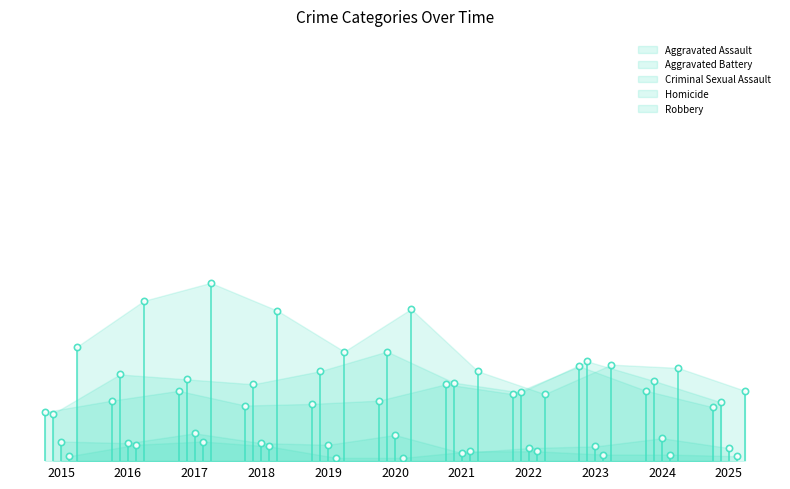

Reading left to right, extract all data points from this chart.

Aggravated Assault: 2015=30	2016=37	2017=43	2018=34	2019=35	2020=37	2021=47	2022=41	2023=58	2024=43	2025=33
Aggravated Battery: 2015=29	2016=53	2017=50	2018=47	2019=55	2020=67	2021=48	2022=42	2023=61	2024=49	2025=36
Criminal Sexual Assault: 2015=12	2016=11	2017=17	2018=11	2019=10	2020=16	2021=5	2022=8	2023=9	2024=14	2025=8
Homicide: 2015=3	2016=10	2017=12	2018=9	2019=2	2020=2	2021=6	2022=6	2023=4	2024=4	2025=3
Robbery: 2015=70	2016=98	2017=109	2018=92	2019=67	2020=93	2021=55	2022=41	2023=59	2024=57	2025=43